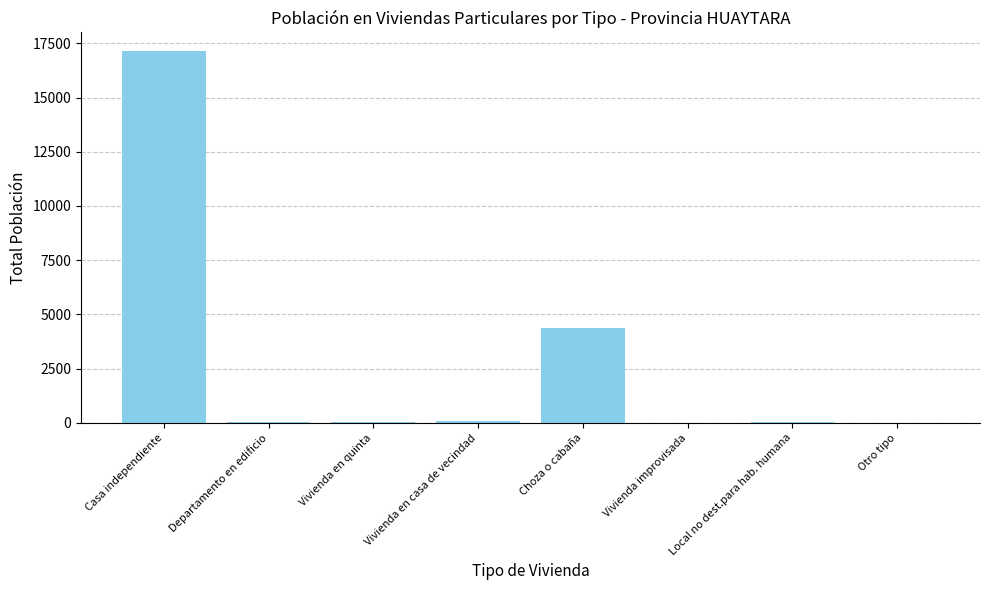

What value does the data have at Choza o cabaña?

4387